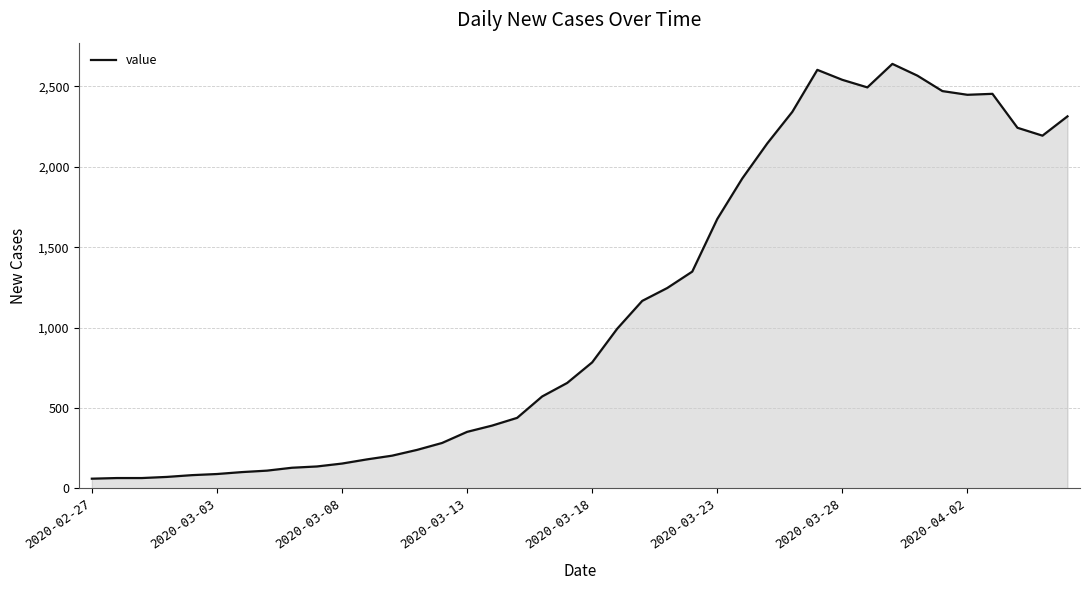

What is the difference between the maximum and minimum values?

2578